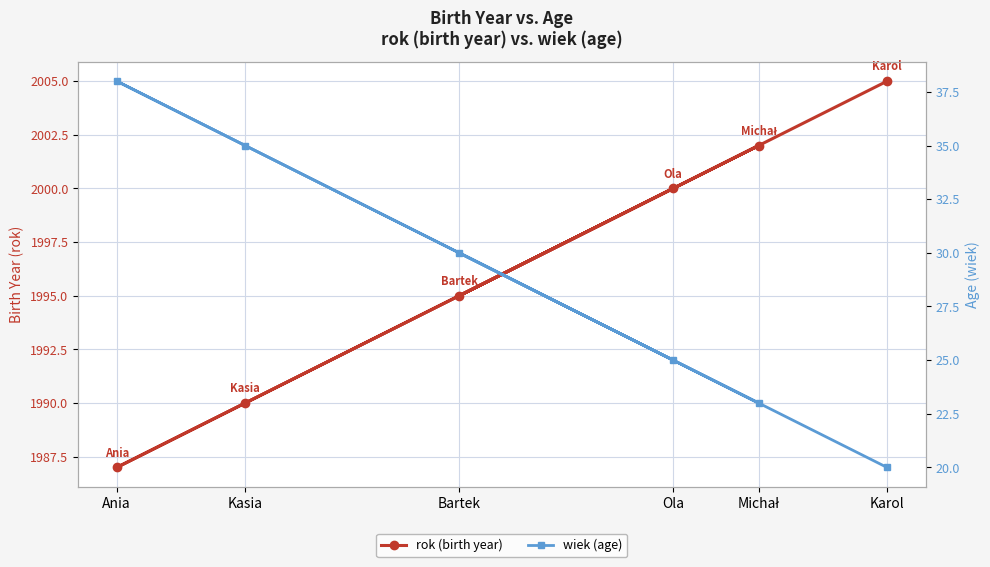

Does the chart display data point markers on the line(s)?

Yes